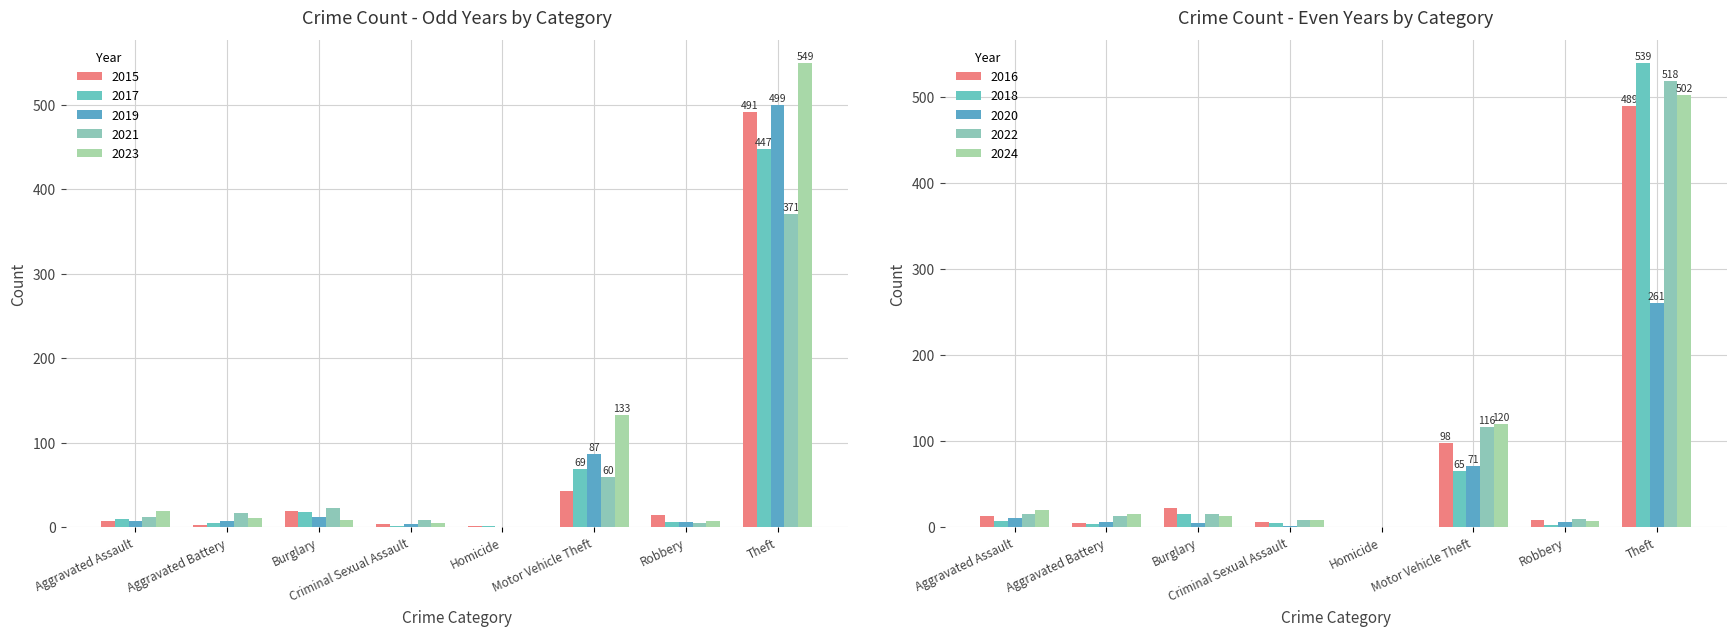

Which series has the widest spread of values?

2023